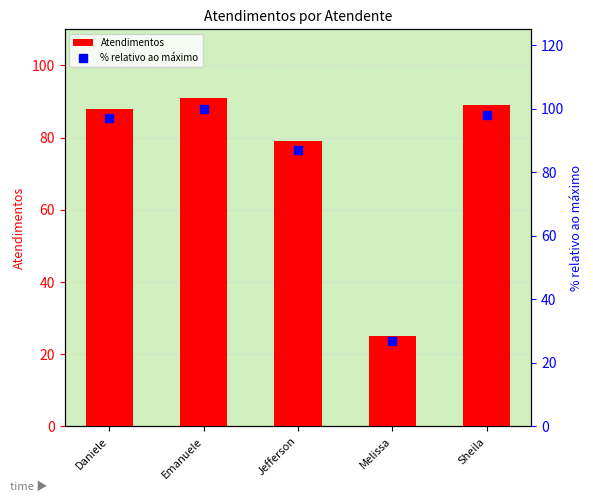

What is the label of the 1st bar from the right?

Sheila